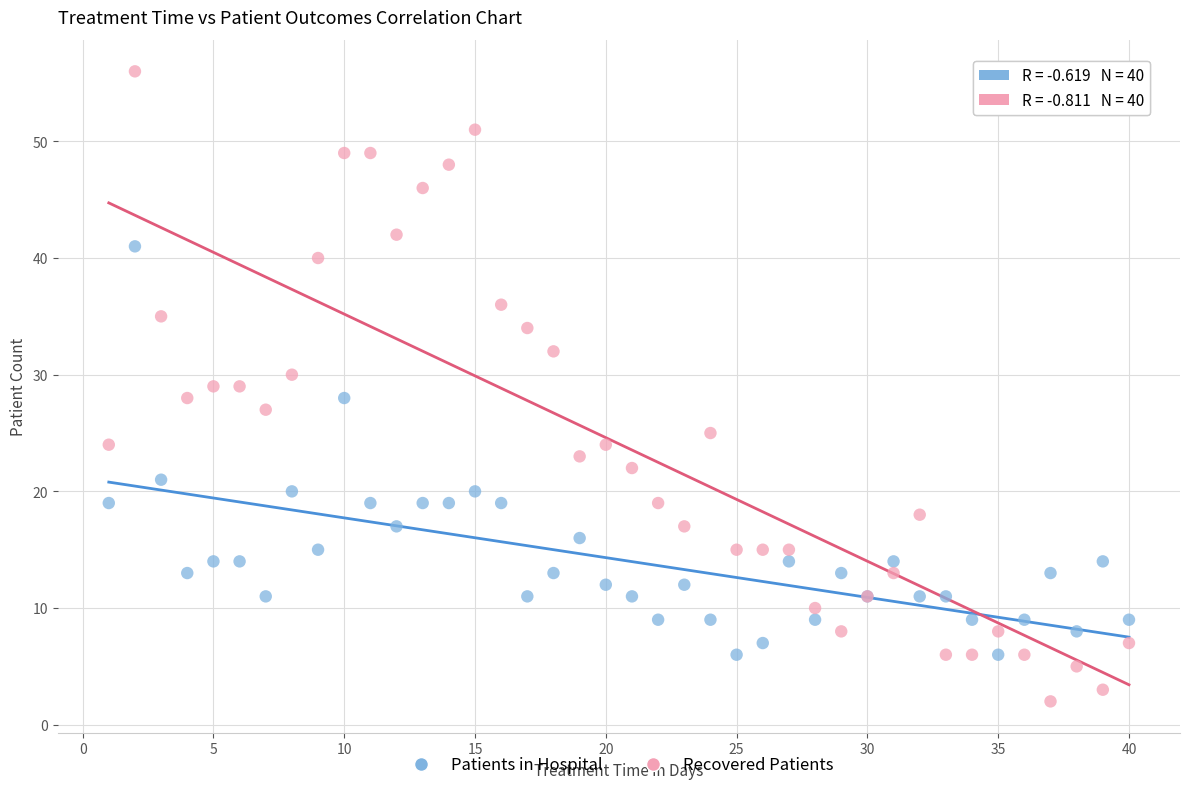

Which series reaches the minimum Y coordinate?

Recovered Patients